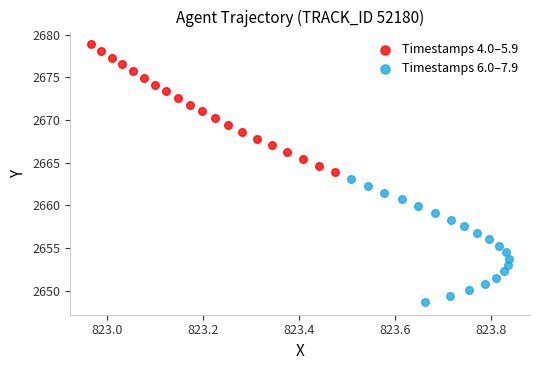

Which series has the largest Y range (max minus min)?

Timestamps 4.0–5.9